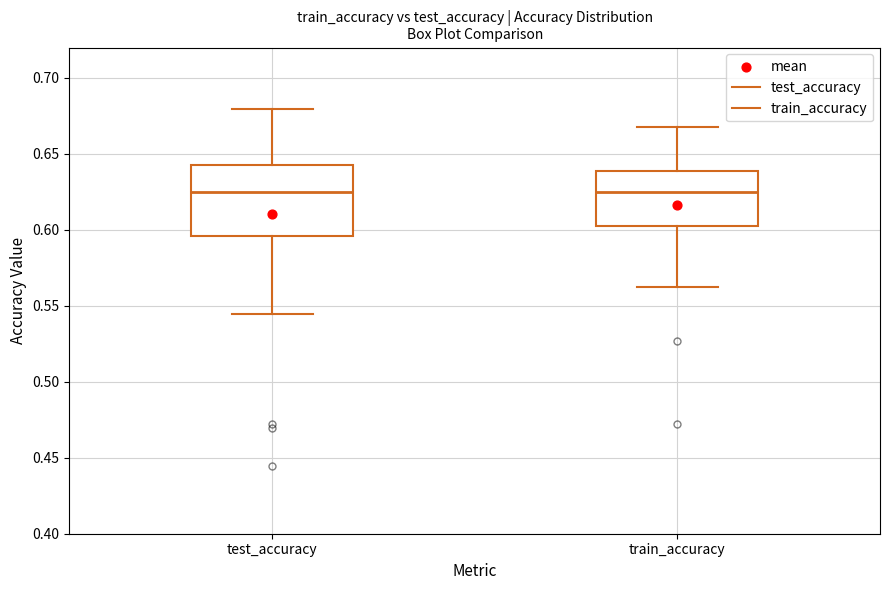

Where does the upper whisker of the box for test_accuracy end on the y-axis? The values are not printed on the chart, so give them approximately, as read against the axis.

0.680